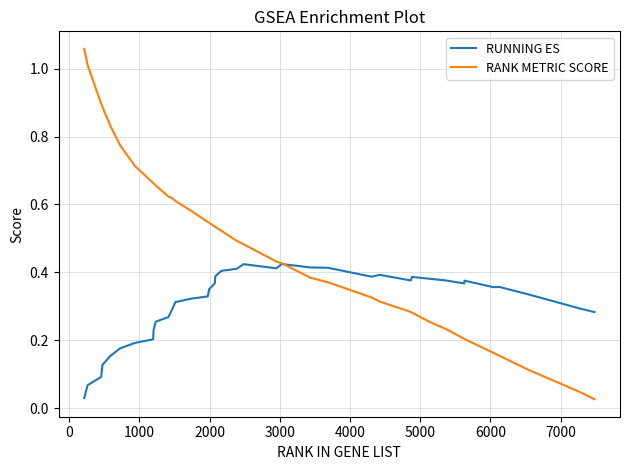

List the series in order of their peak value, highest first.

RANK METRIC SCORE, RUNNING ES